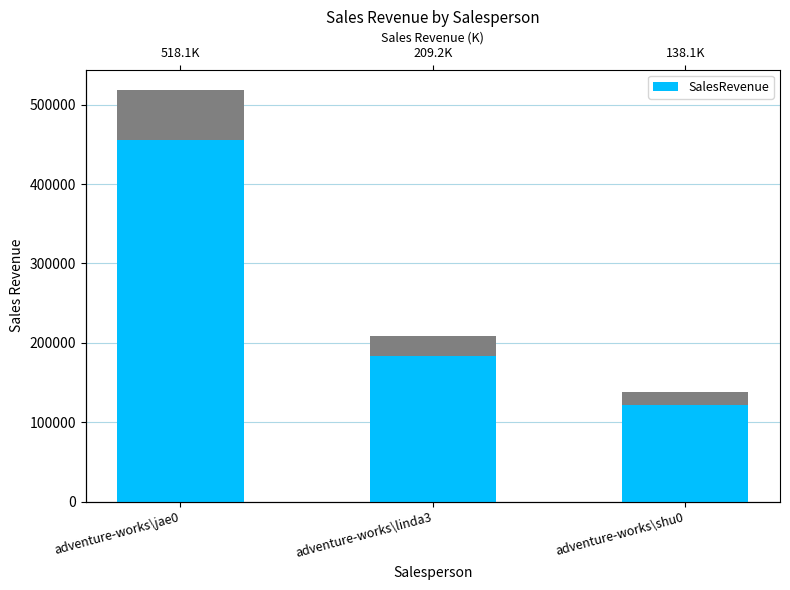

At which label does the data first exceed 184113?

adventure-works\jae0